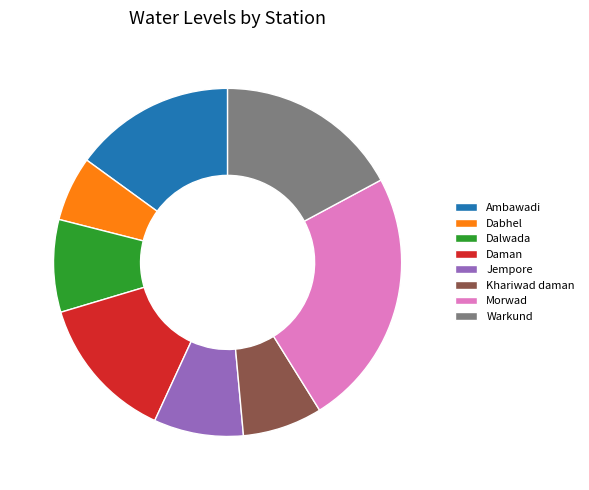

Is there any slice that represents more than half of the pie?

No